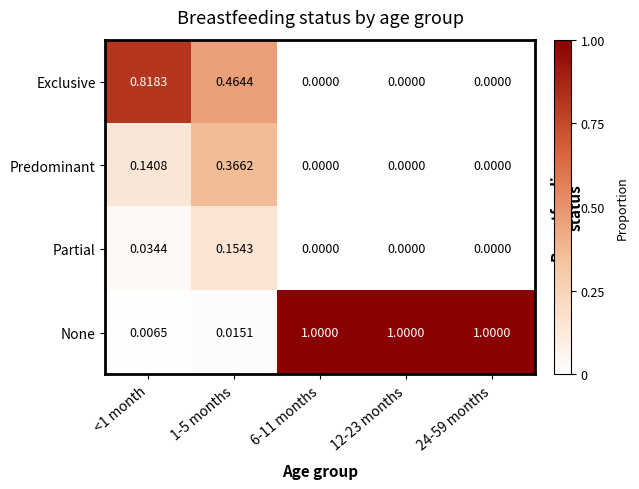

Which series has the widest spread of values?

None